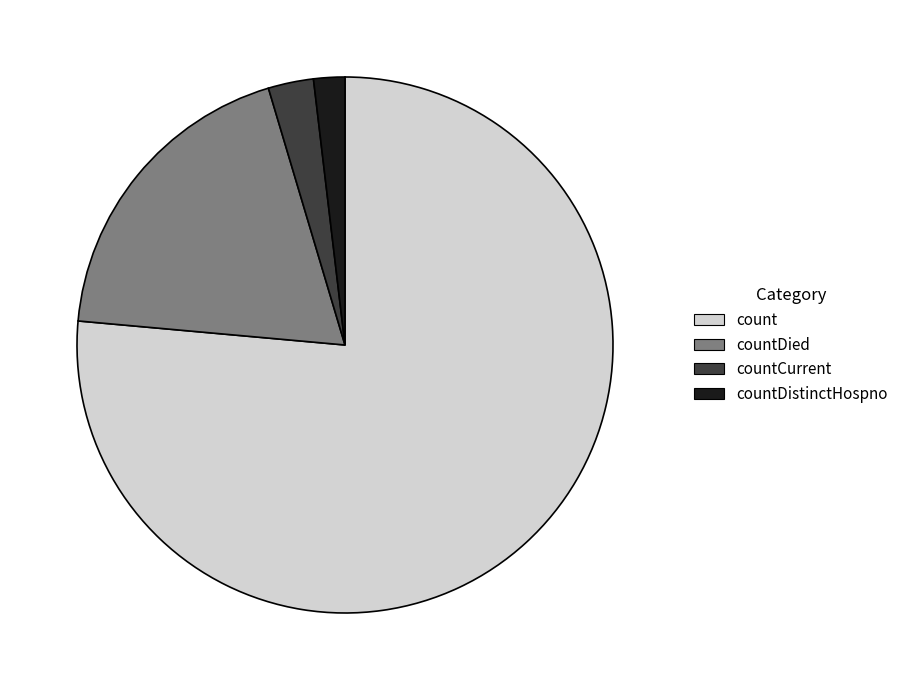

What is the majority slice?

count